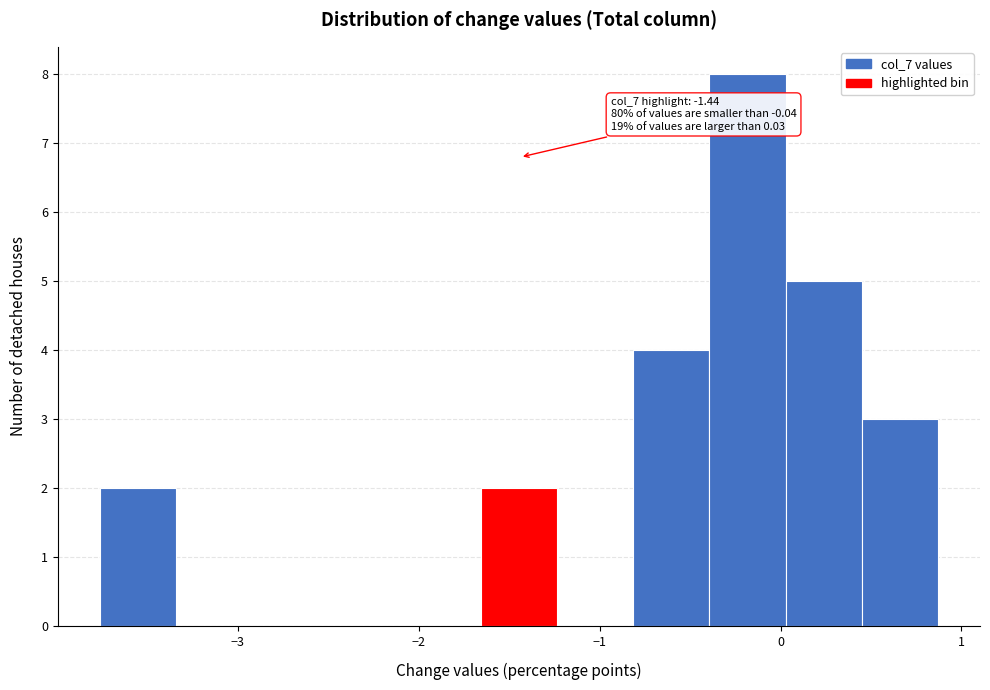

Over which range of the x-axis is the bar tallest?

-0.4 to 0.0